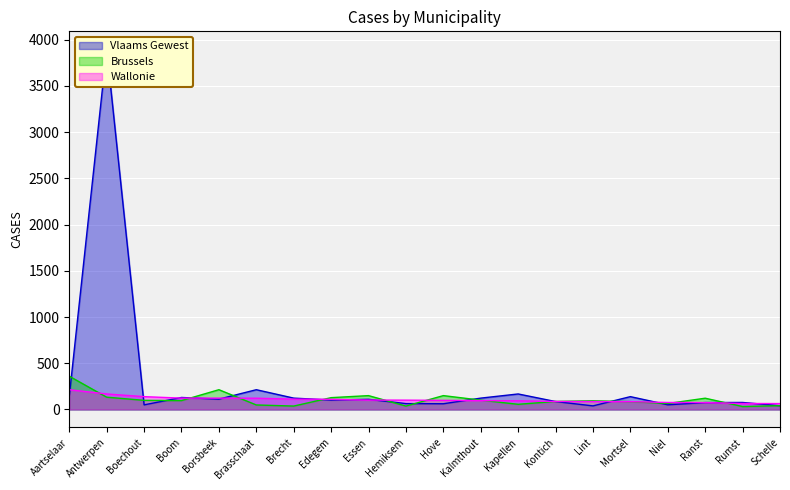

What is the difference between the maximum and minimum values in the Brussels series?

328